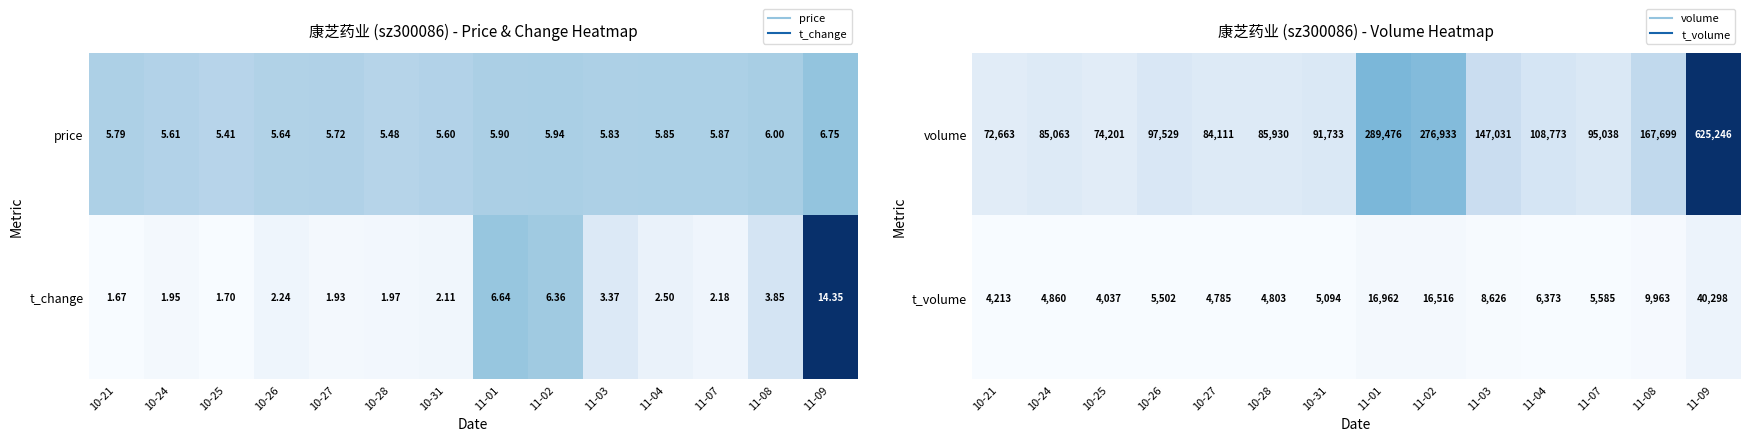

How many categories are shown in the chart?

14